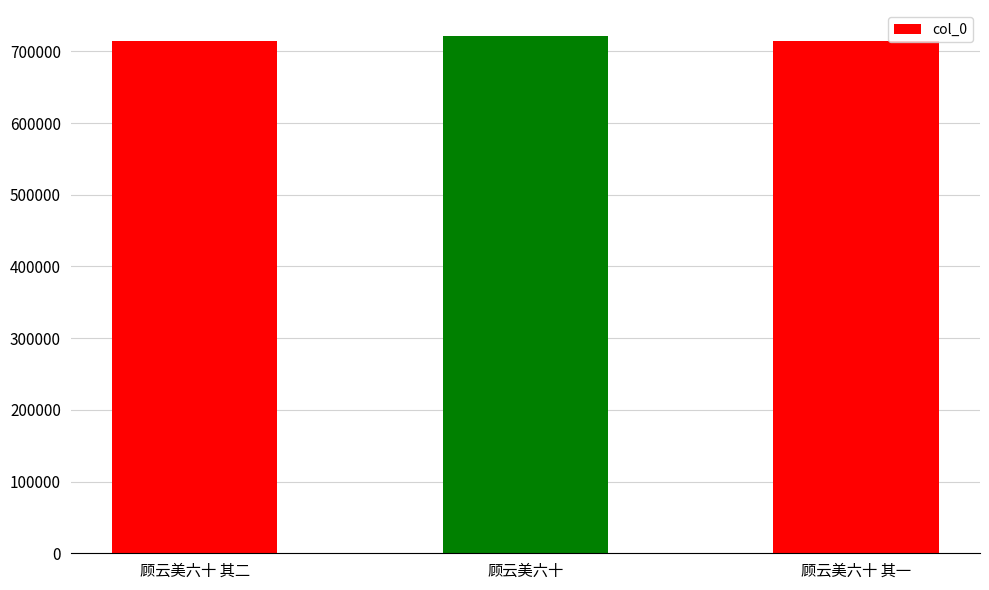

What value does the data have at 顾云美六十?

721616